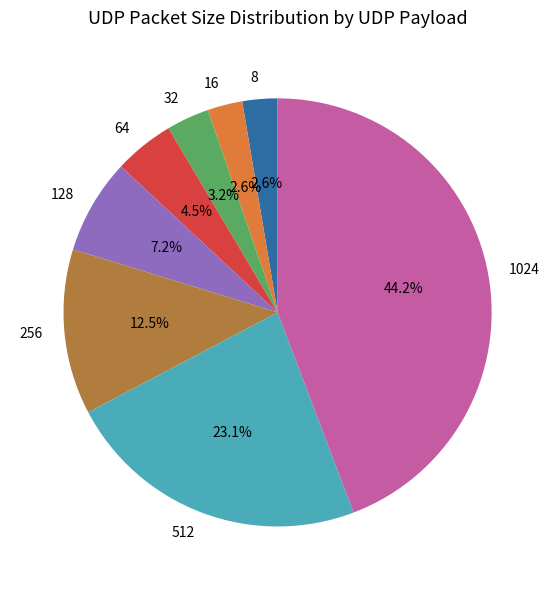

What percentage is NOT represented by 1024?

55.8%